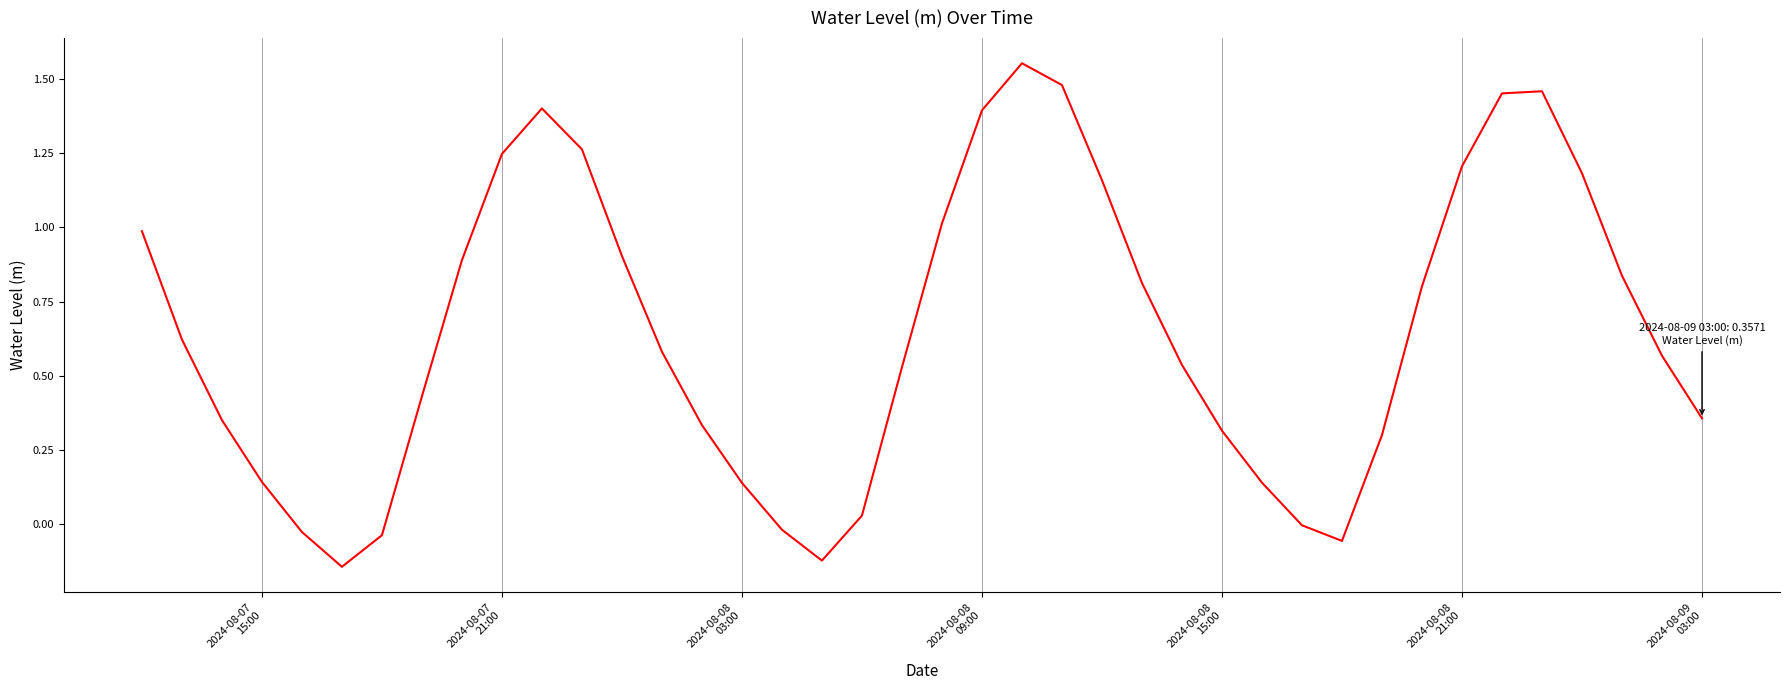

Does the chart have visible grid lines?

Yes